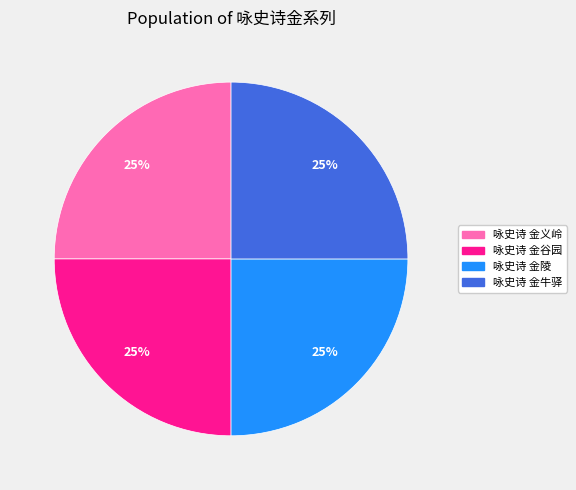

Does 咏史诗 金谷园 account for over 50% of the chart?

No